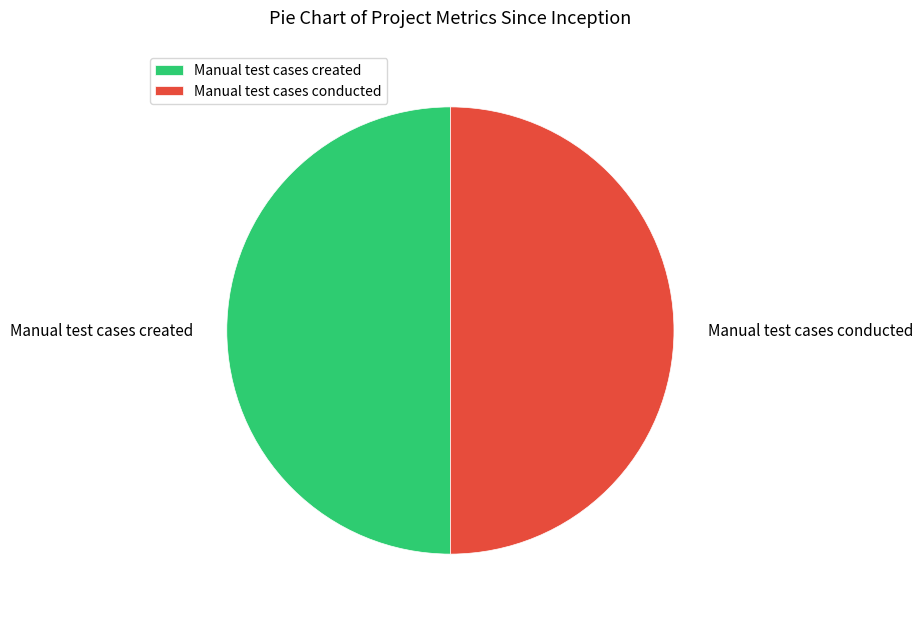

What is the ratio of the value at Manual test cases created to the value at Manual test cases conducted?

1.0